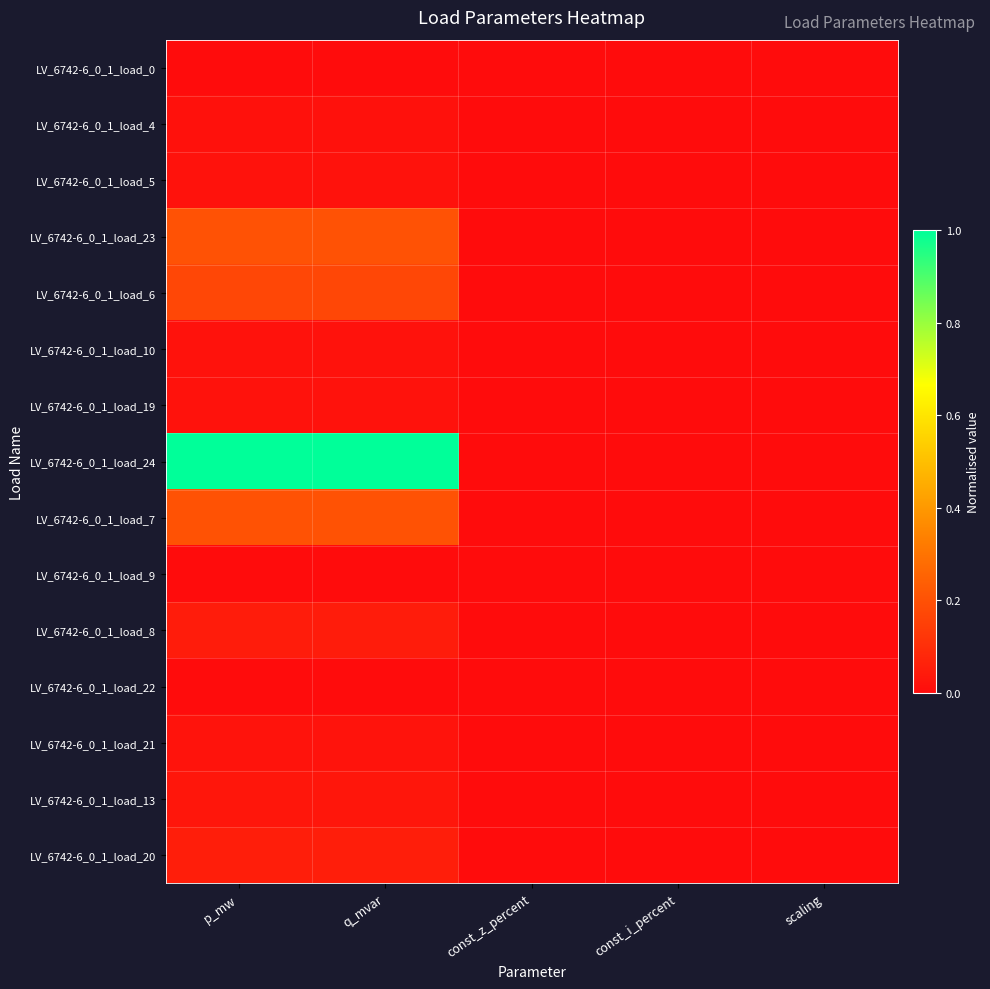

Reading left to right, what are all the values shown in this chart?

LV_6742-6_0_1_load_0: p_mw=0.0	q_mvar=0.0	const_z_percent=0.0	const_i_percent=0.0	scaling=0.0
LV_6742-6_0_1_load_4: p_mw=0.0	q_mvar=0.0	const_z_percent=0.0	const_i_percent=0.0	scaling=0.0
LV_6742-6_0_1_load_5: p_mw=0.0	q_mvar=0.0	const_z_percent=0.0	const_i_percent=0.0	scaling=0.0
LV_6742-6_0_1_load_23: p_mw=0.2	q_mvar=0.2	const_z_percent=0.0	const_i_percent=0.0	scaling=0.0
LV_6742-6_0_1_load_6: p_mw=0.2	q_mvar=0.2	const_z_percent=0.0	const_i_percent=0.0	scaling=0.0
LV_6742-6_0_1_load_10: p_mw=0.0	q_mvar=0.0	const_z_percent=0.0	const_i_percent=0.0	scaling=0.0
LV_6742-6_0_1_load_19: p_mw=0.0	q_mvar=0.0	const_z_percent=0.0	const_i_percent=0.0	scaling=0.0
LV_6742-6_0_1_load_24: p_mw=1.0	q_mvar=1.0	const_z_percent=0.0	const_i_percent=0.0	scaling=0.0
LV_6742-6_0_1_load_7: p_mw=0.2	q_mvar=0.2	const_z_percent=0.0	const_i_percent=0.0	scaling=0.0
LV_6742-6_0_1_load_9: p_mw=0.0	q_mvar=0.0	const_z_percent=0.0	const_i_percent=0.0	scaling=0.0
LV_6742-6_0_1_load_8: p_mw=0.0	q_mvar=0.0	const_z_percent=0.0	const_i_percent=0.0	scaling=0.0
LV_6742-6_0_1_load_22: p_mw=0.0	q_mvar=0.0	const_z_percent=0.0	const_i_percent=0.0	scaling=0.0
LV_6742-6_0_1_load_21: p_mw=0.0	q_mvar=0.0	const_z_percent=0.0	const_i_percent=0.0	scaling=0.0
LV_6742-6_0_1_load_13: p_mw=0.0	q_mvar=0.0	const_z_percent=0.0	const_i_percent=0.0	scaling=0.0
LV_6742-6_0_1_load_20: p_mw=0.1	q_mvar=0.1	const_z_percent=0.0	const_i_percent=0.0	scaling=0.0